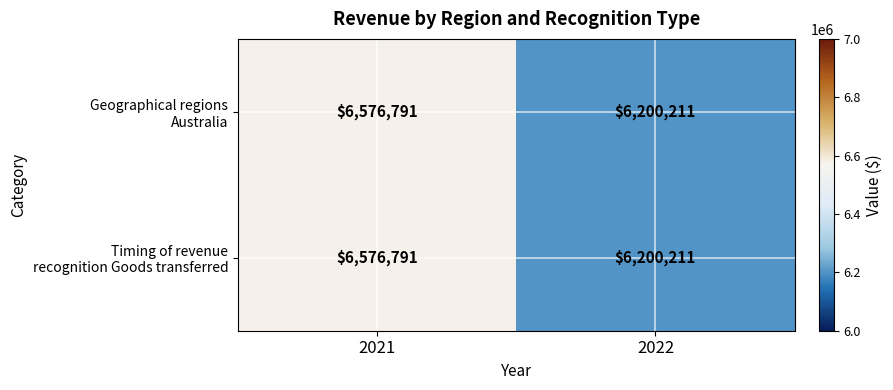

What is the total value across all series at 2021?

13153582